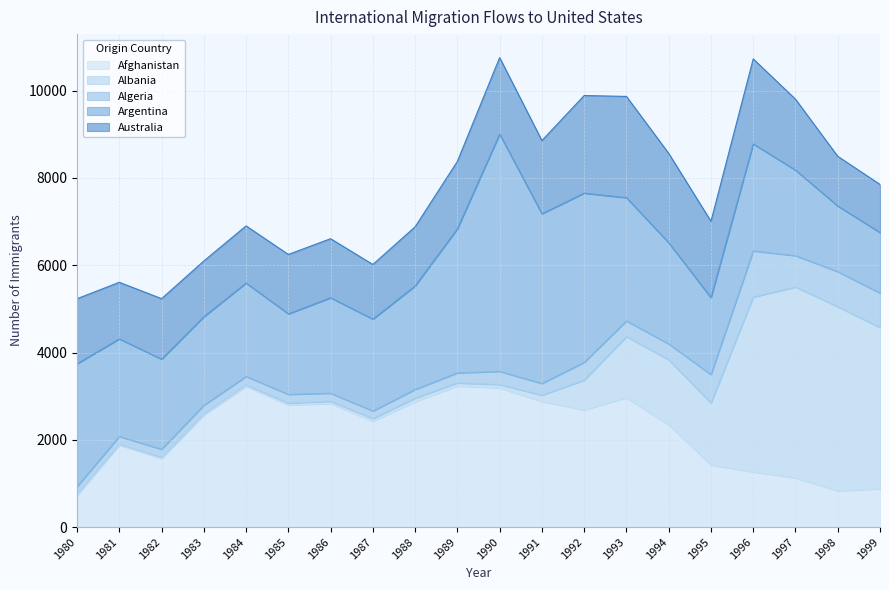

What is the difference between the maximum and second lowest values in the Argentina series?

3934